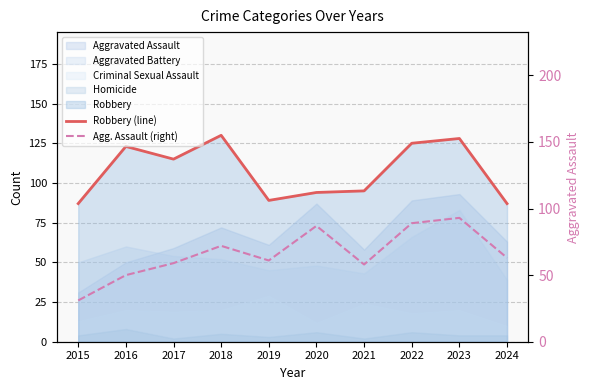

How many lines are shown in the chart?

2